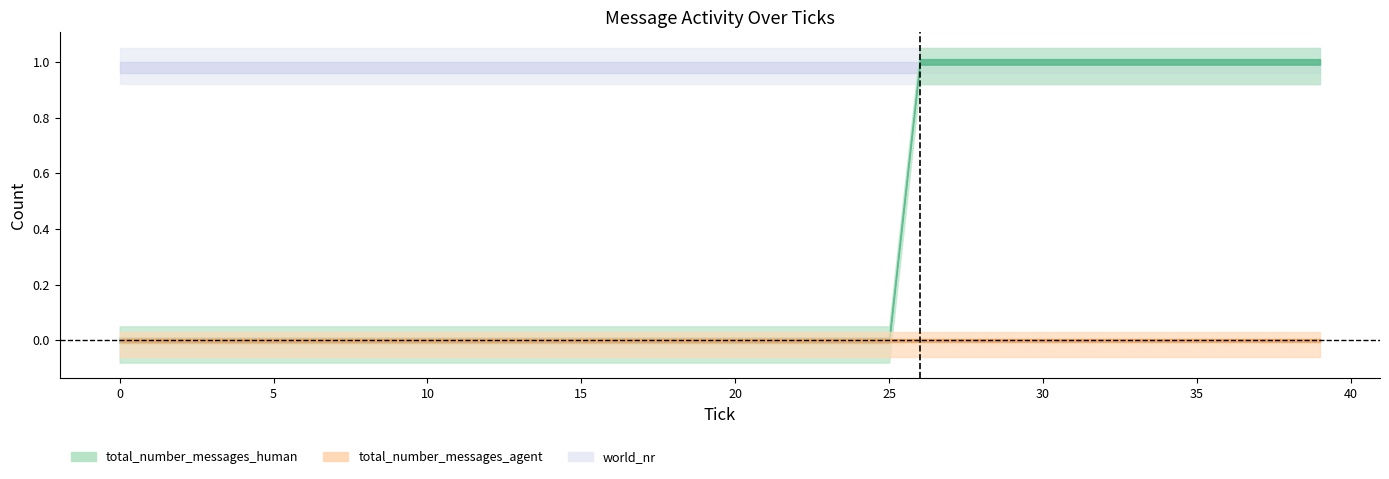

Is the value of total_number_messages_agent at 24 greater than the value of total_number_messages_human at 28?

No